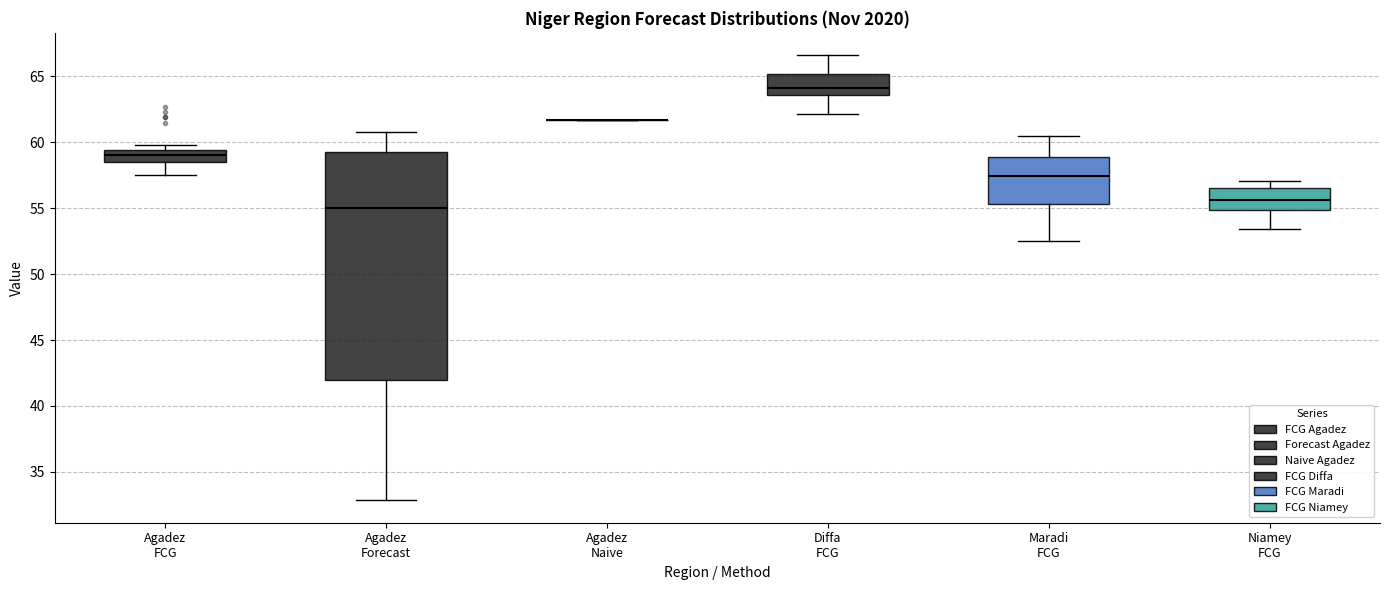

Which box is the tallest, from its lower edge to its upper edge?

Agadez Forecast